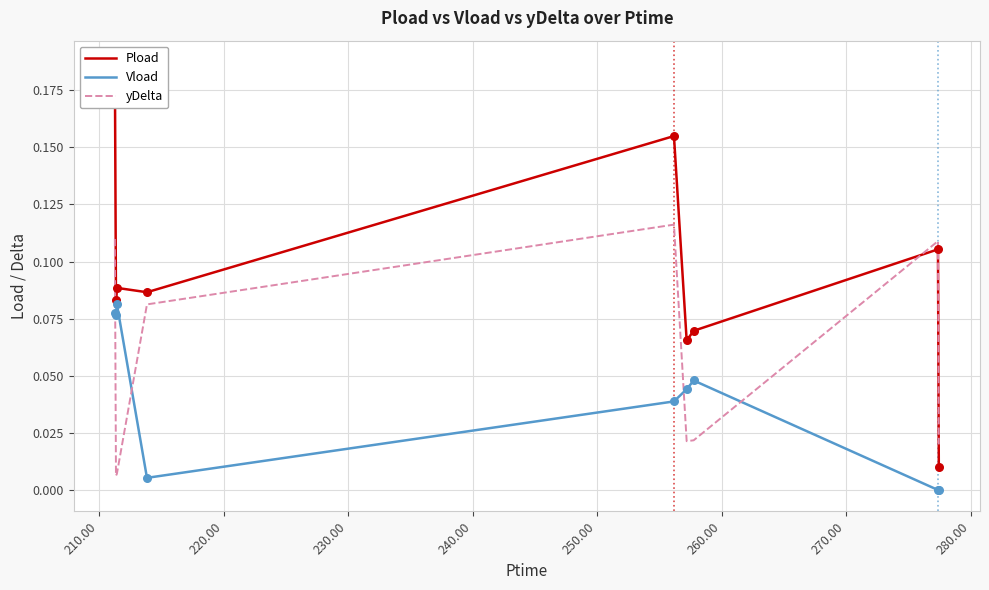

After their last crossing, which series has the higher values: yDelta or Vload?

yDelta